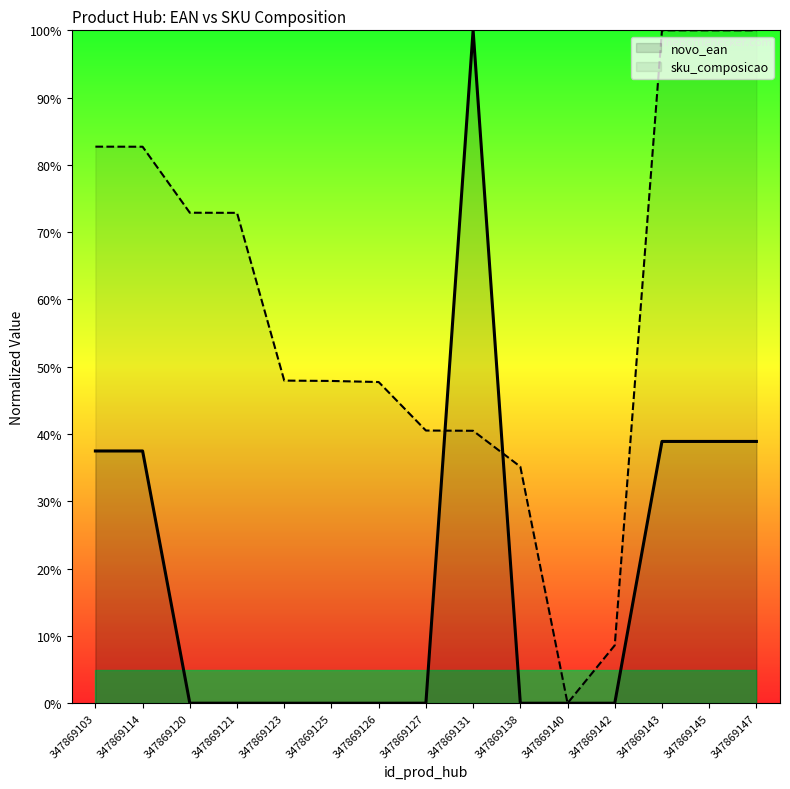

How many interior local peaks does the sku_composicao series have?

1